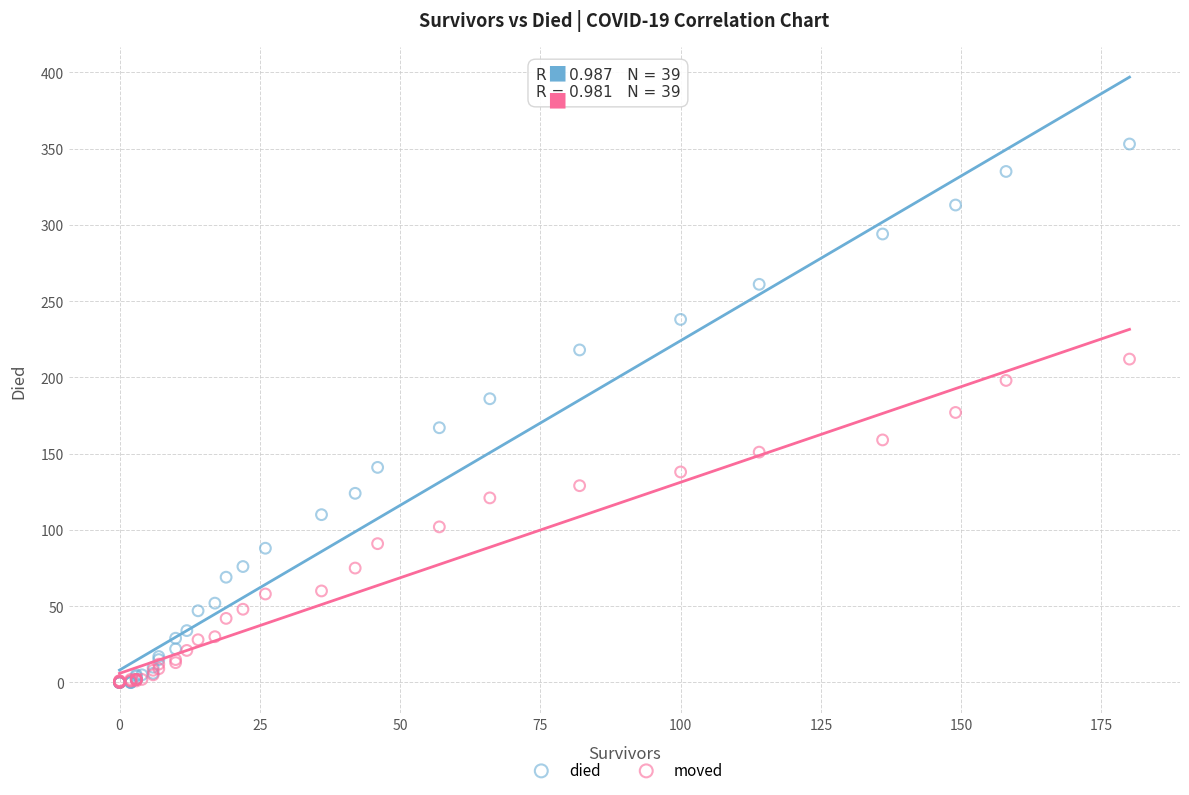

Which series has the widest spread of Y values?

died